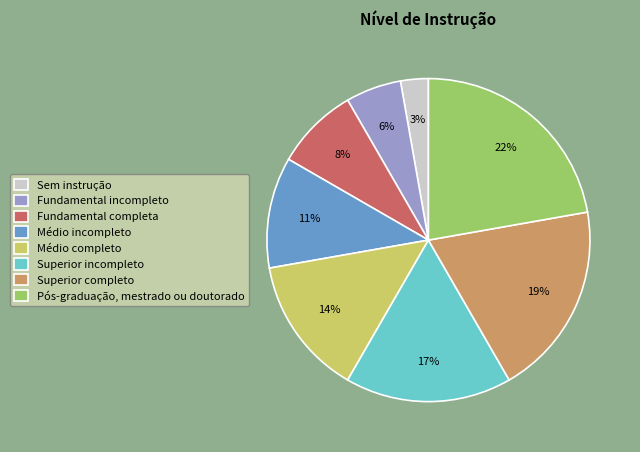

To the nearest percent, what is the difference between the largest and smallest slice percentages?

19%